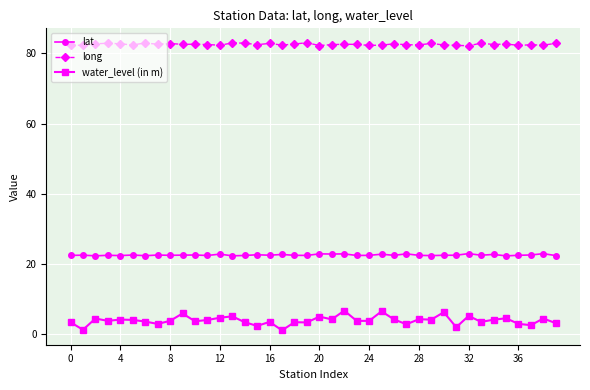

What is the maximum value shown in the chart?

83.1